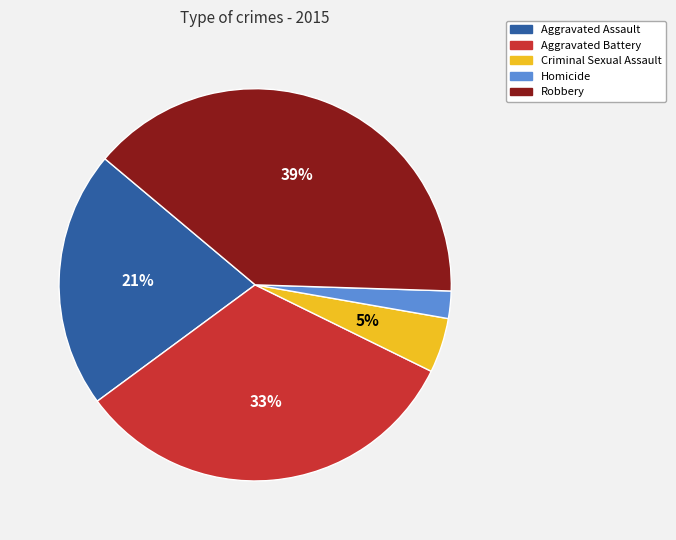

Is there a majority slice in this chart?

No